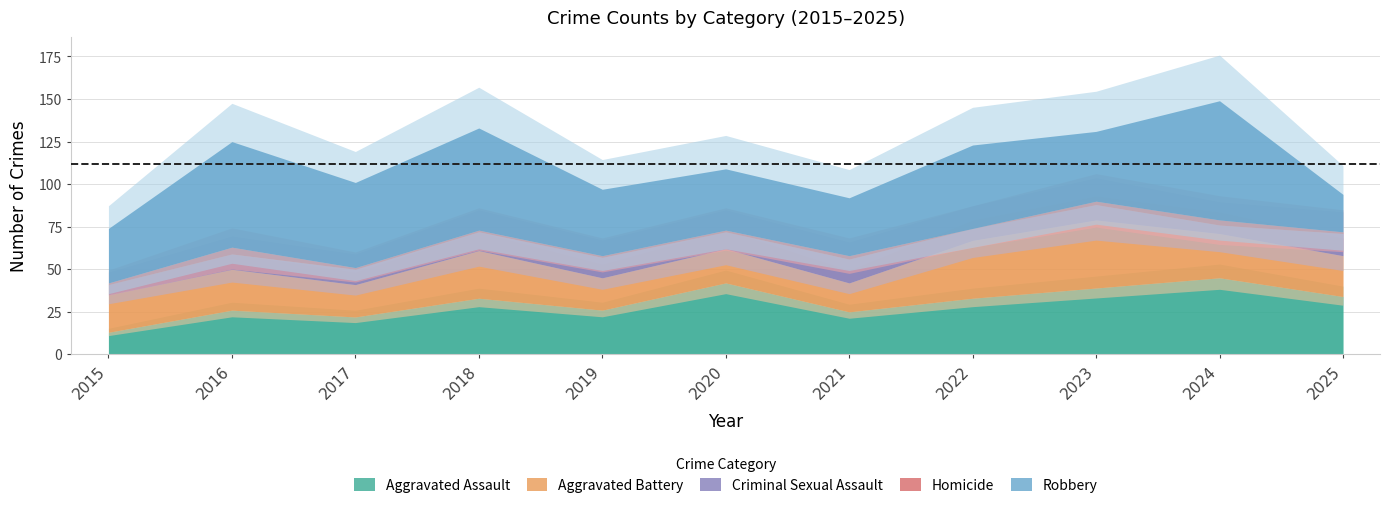

List the series in order of their peak value, lowest first.

Homicide, Criminal Sexual Assault, Aggravated Battery, Aggravated Assault, Robbery